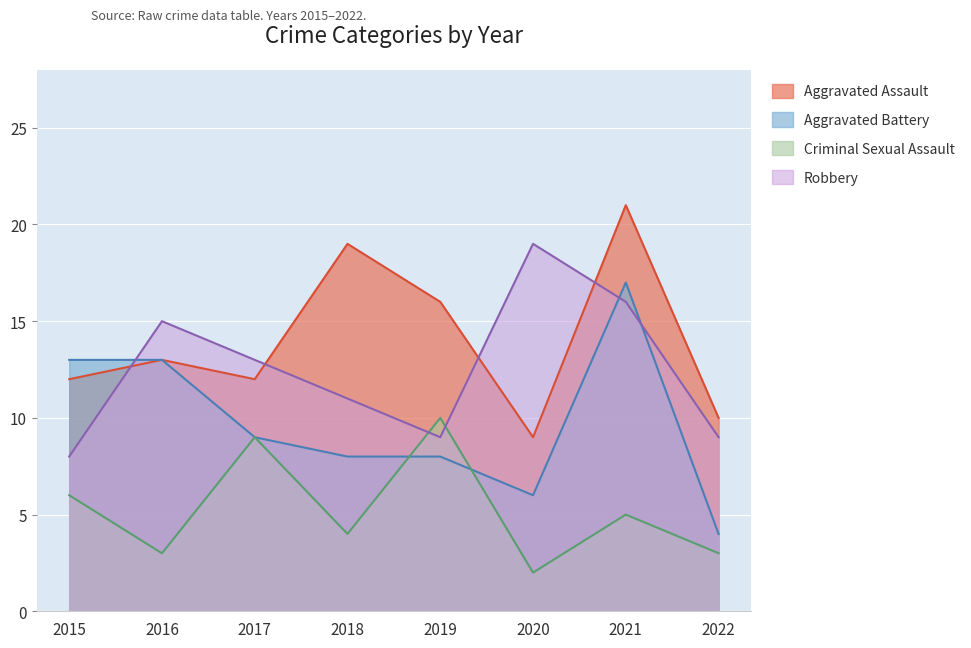

At which category does Robbery reach its first local peak?

2016